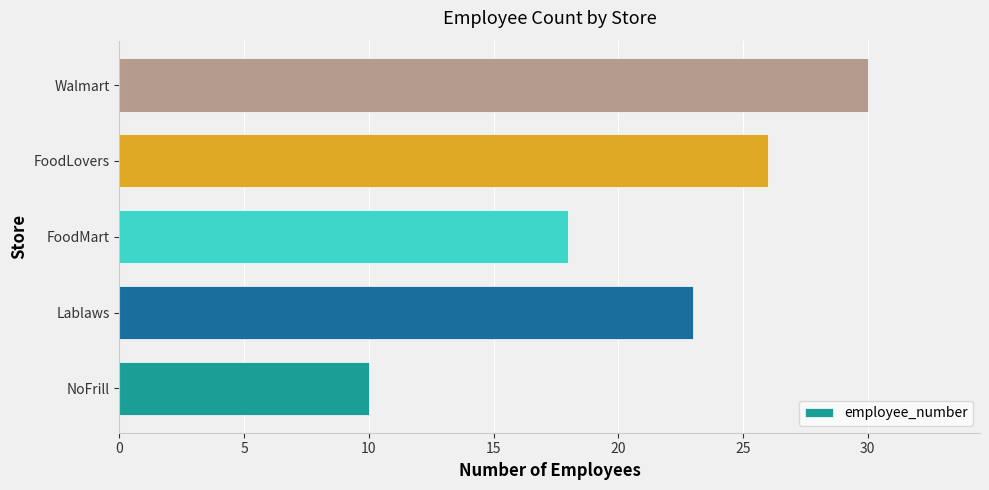

The value at Walmart is 11. True or false?

False